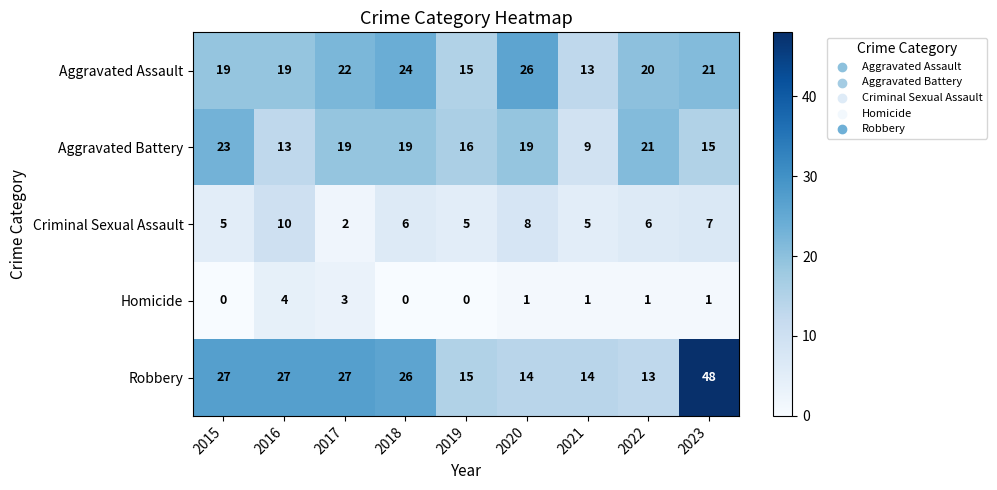

Which series has the largest range (max minus min)?

Robbery